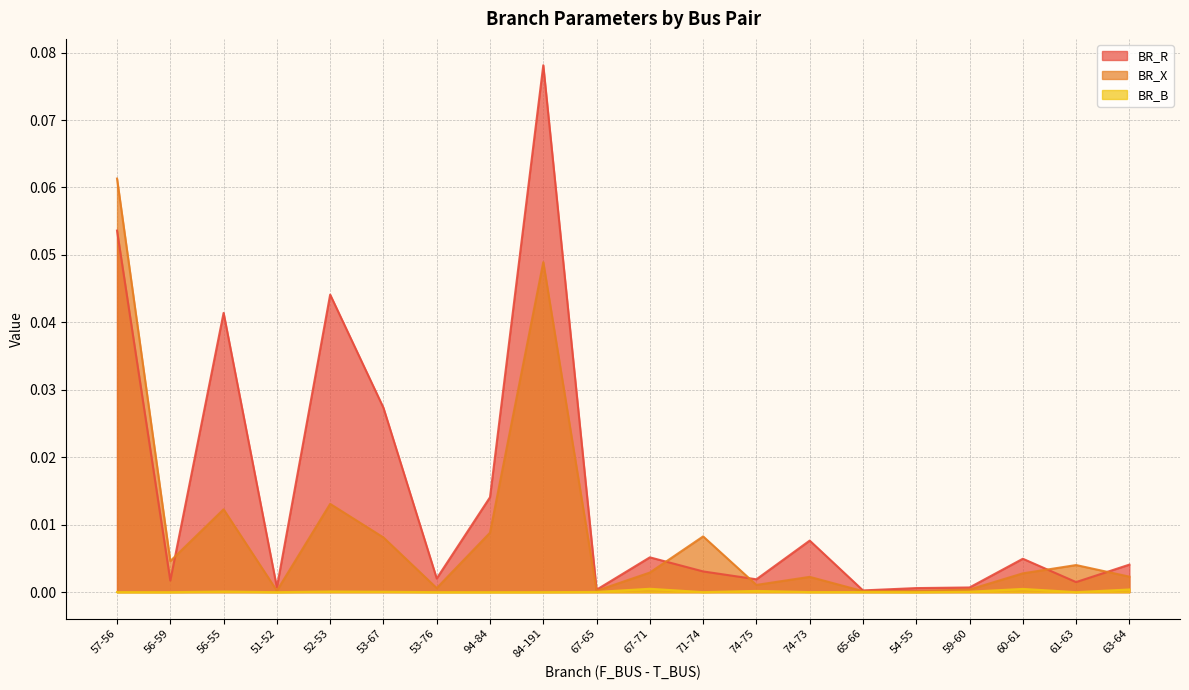

Which series ends up on top after the final intersection of BR_R and BR_X?

BR_R